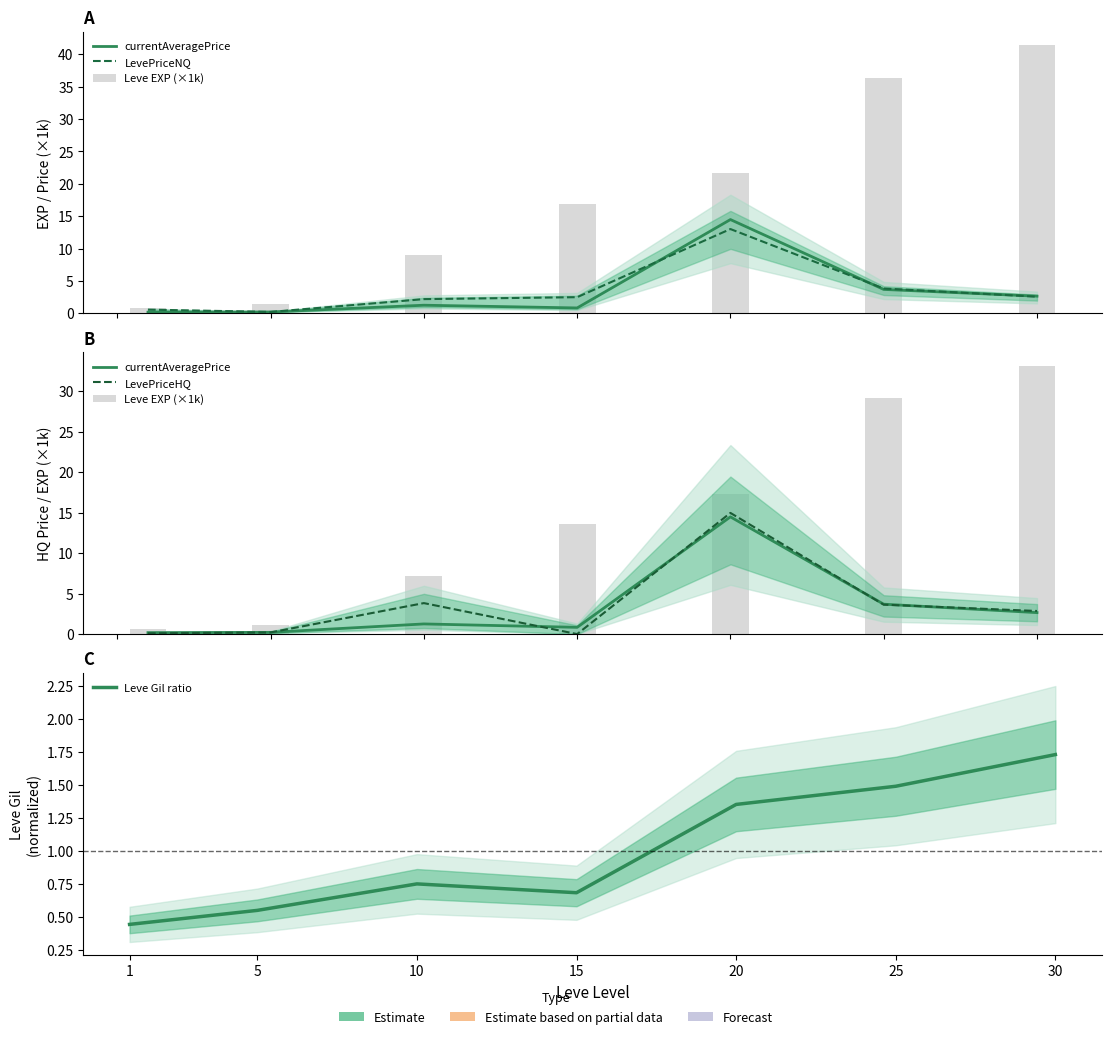

At which label does currentAveragePrice first exceed 1?

10